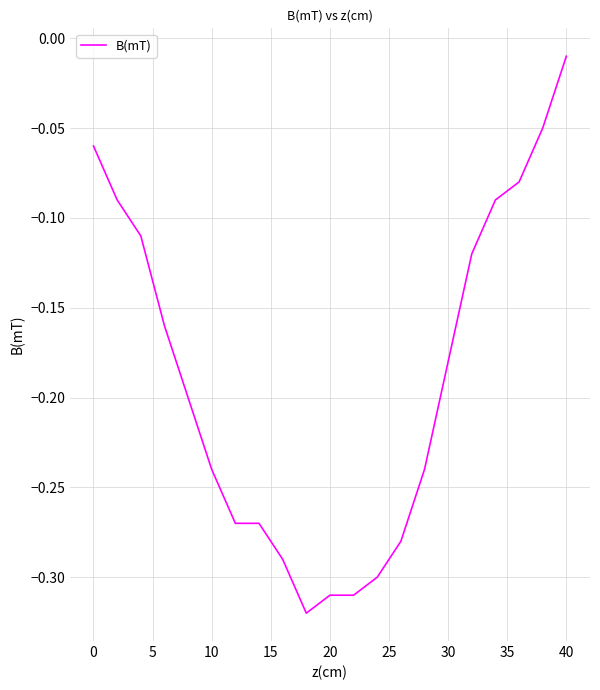

How many series are shown in this chart?

1